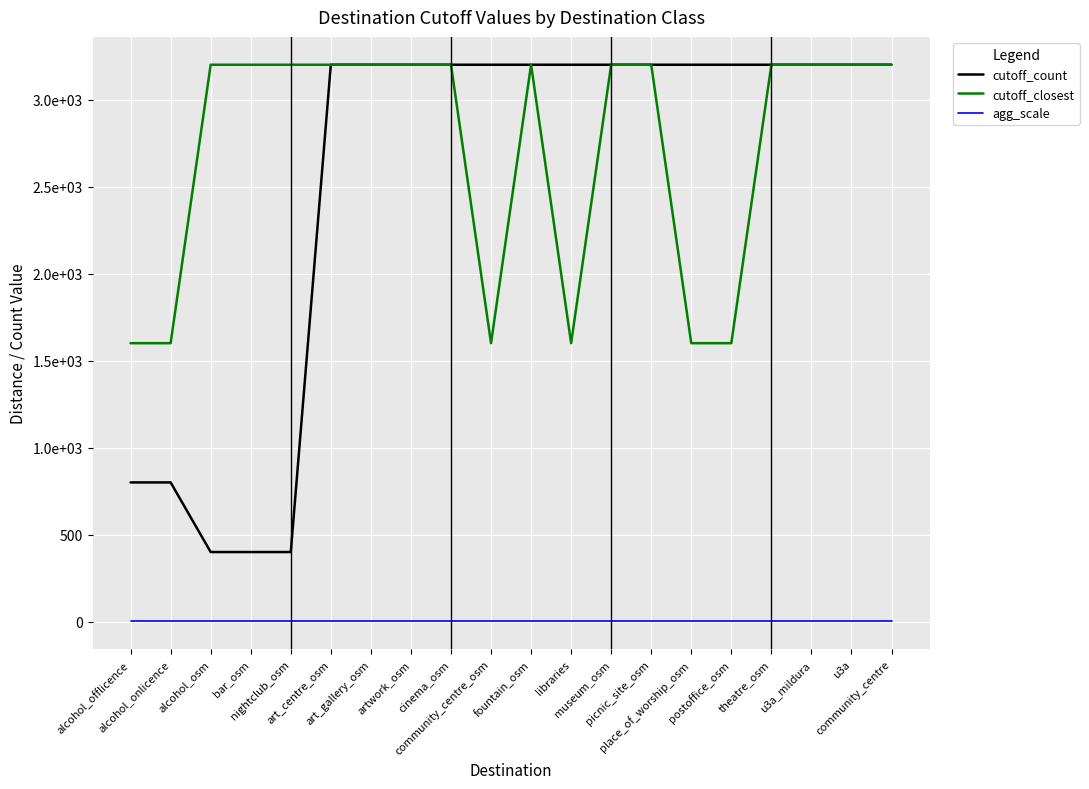

Does the chart have visible grid lines?

Yes